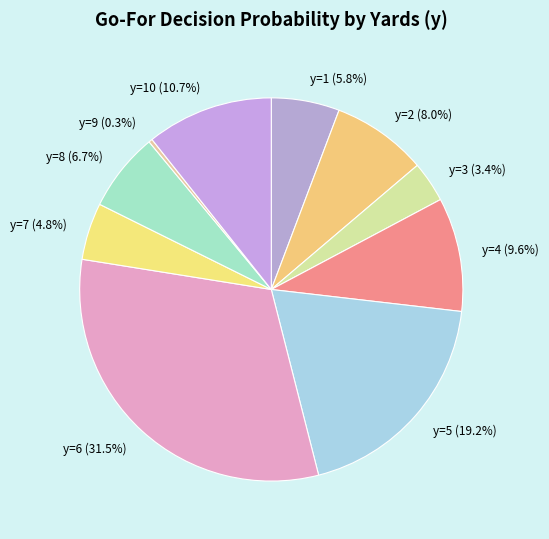

To the nearest percent, what is the average slice percentage?

10%